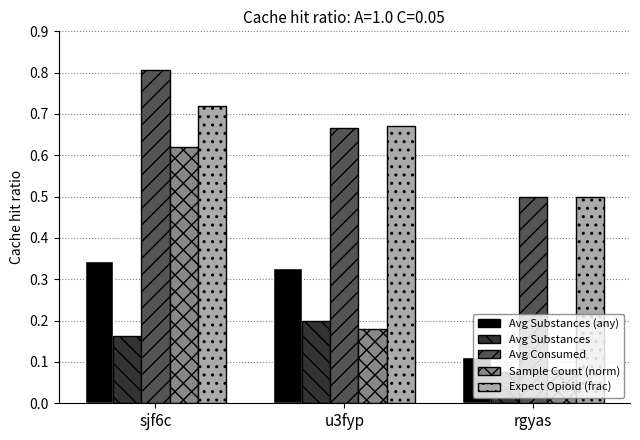

What is the total value across all series at rgyas?

1.3